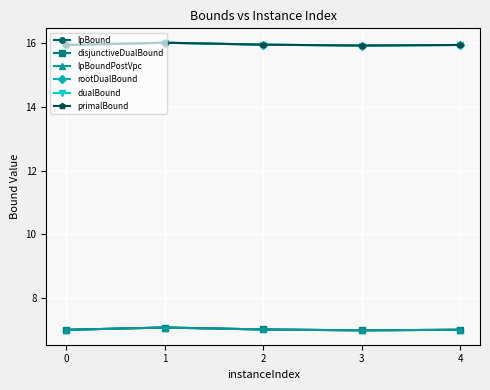

Is this an area chart (filled region under the line)?

No